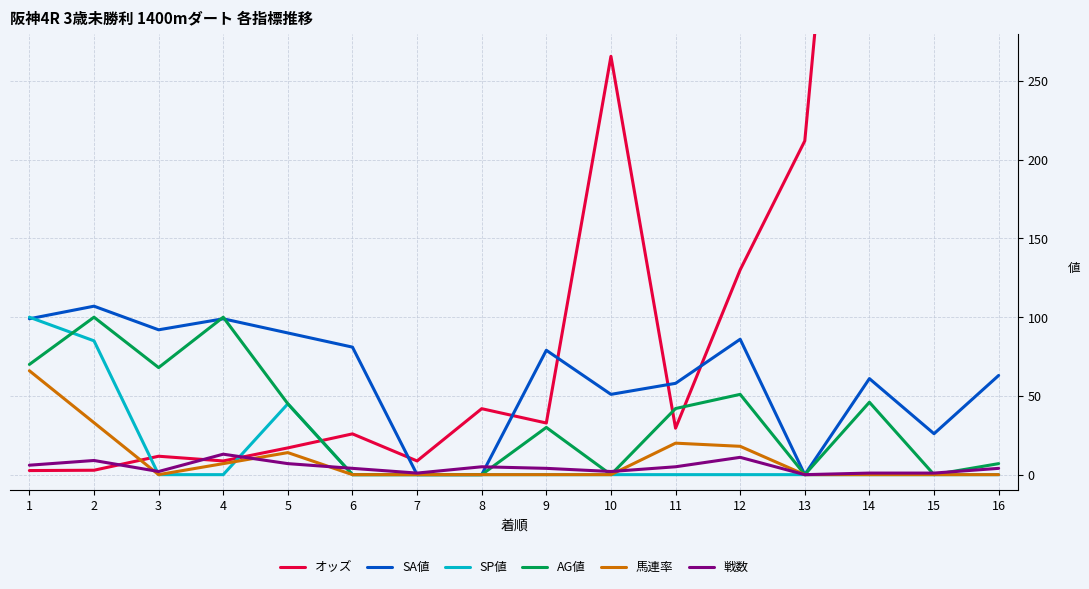

The 戦数 series shows 6.0 at 1. True or false?

True